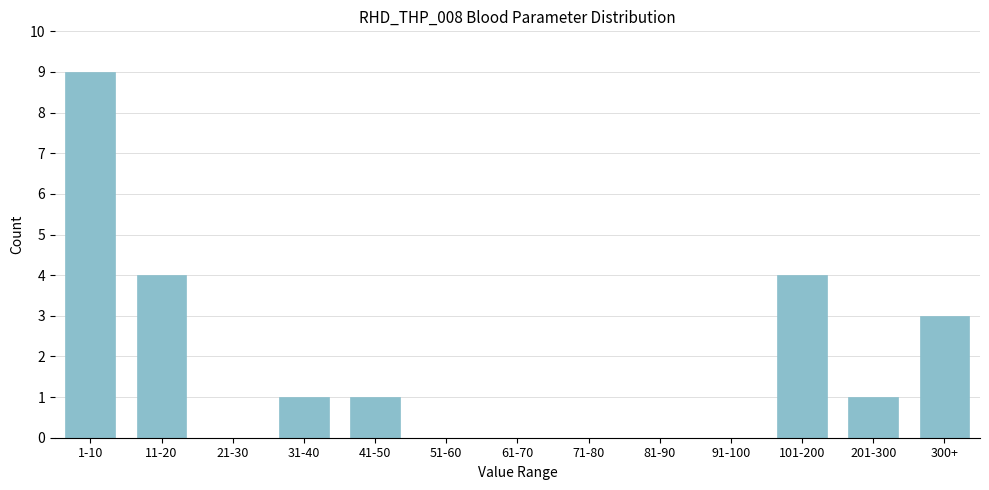

Reading left to right, extract all data points from this chart.

1-10=9	11-20=4	21-30=0	31-40=1	41-50=1	51-60=0	61-70=0	71-80=0	81-90=0	91-100=0	101-200=4	201-300=1	300+=3